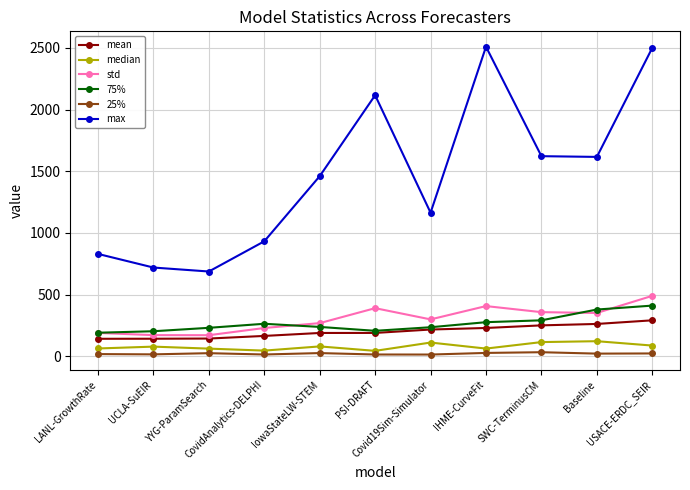

Read the 75% value at UCLA-SuEIR.

203.0